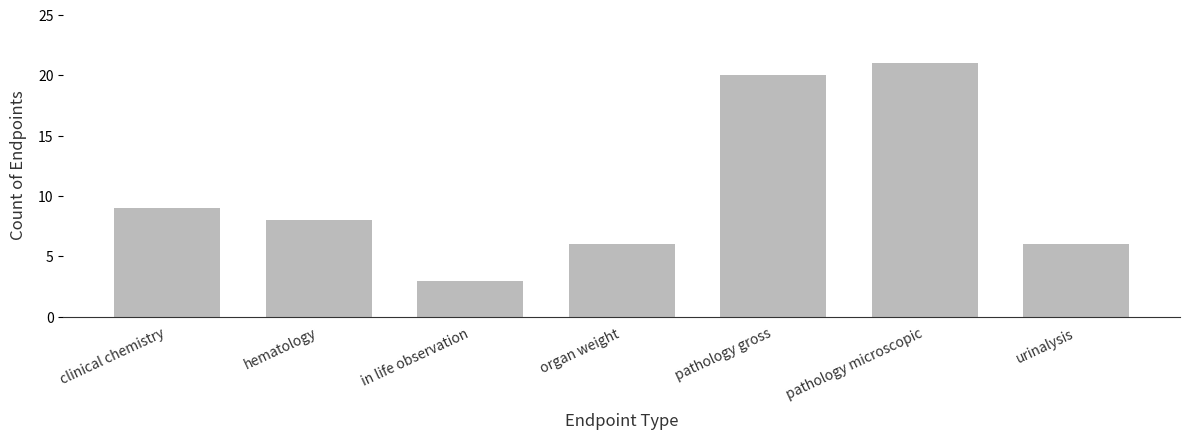

What is the label of the 1st bar from the right?

urinalysis